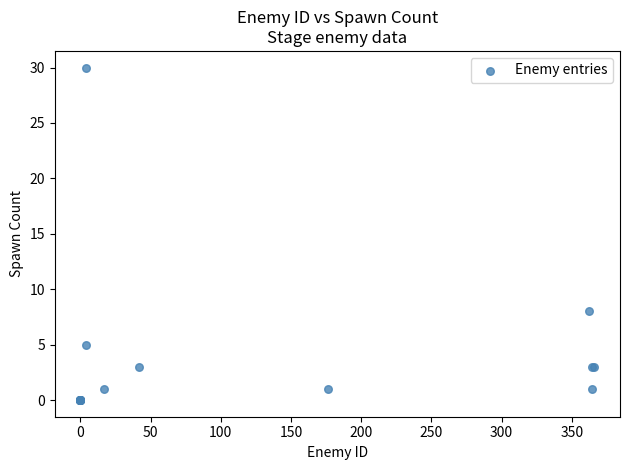

What Y value in the scatter plot is closest to 15?

8